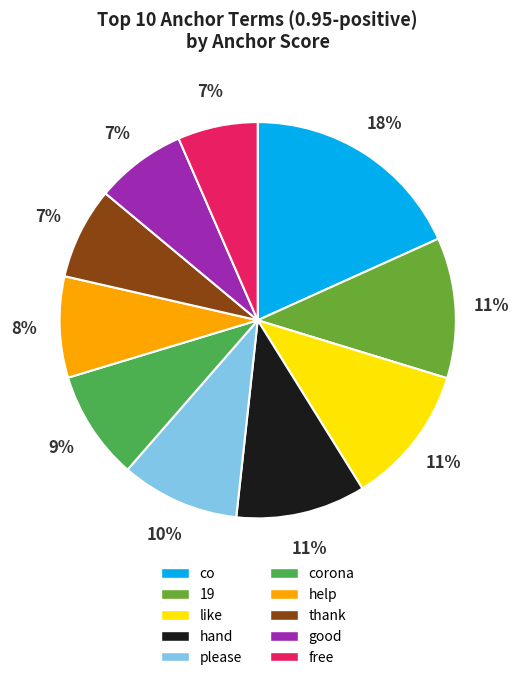

How many slices are in this pie chart?

10